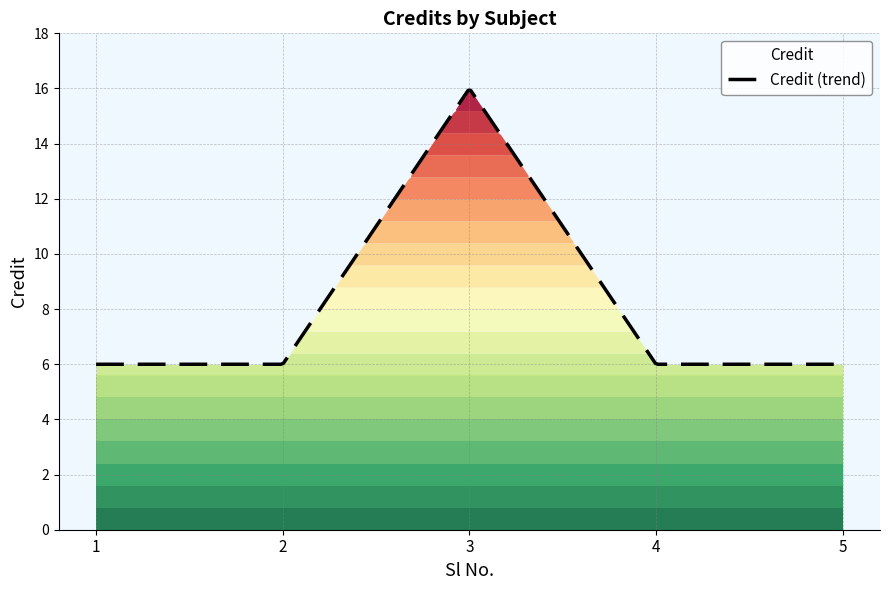

What is the smallest value displayed?

6.0